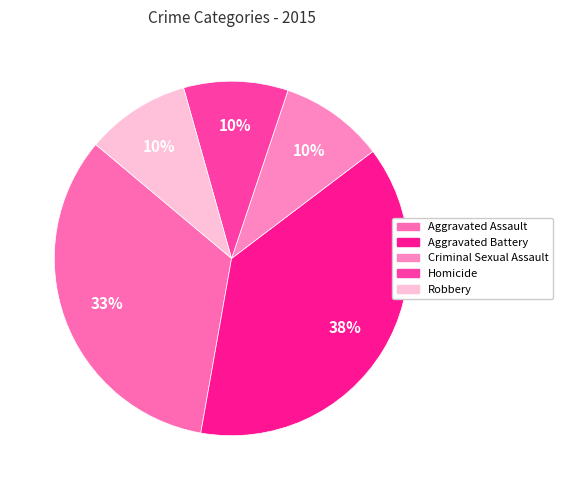

Is it true that Criminal Sexual Assault is 22% of the pie?

False